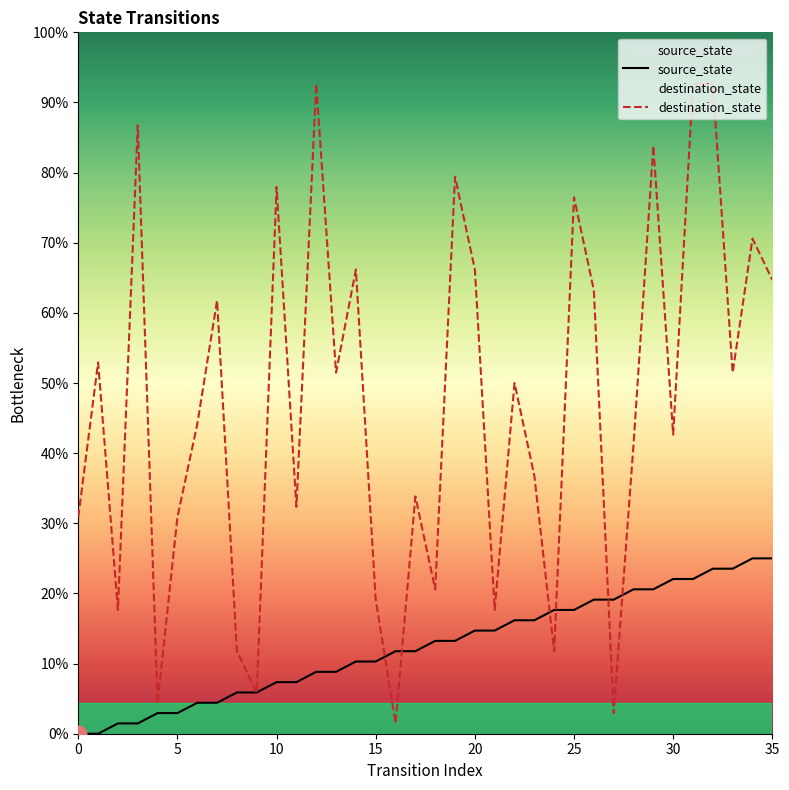

What is the average value of the source_state series?

8